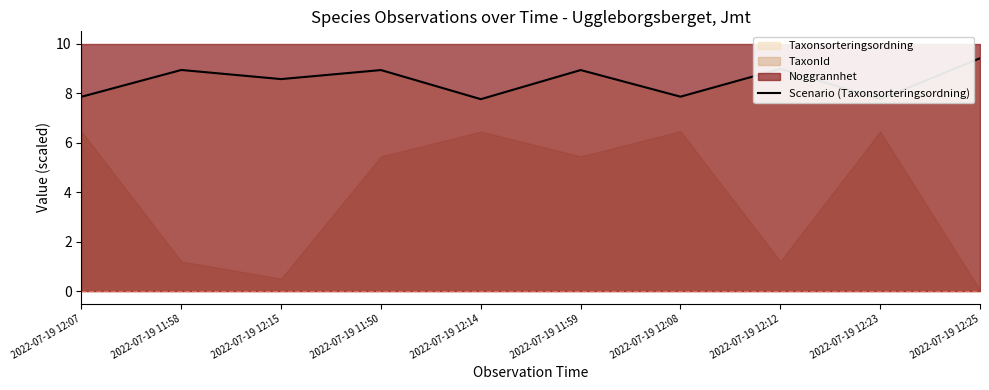

Rank the categories by value from highest to lowest.

2022-07-19 12:25, 2022-07-19 12:12, 2022-07-19 11:58, 2022-07-19 11:50, 2022-07-19 11:59, 2022-07-19 12:15, 2022-07-19 12:08, 2022-07-19 12:07, 2022-07-19 12:14, 2022-07-19 12:23